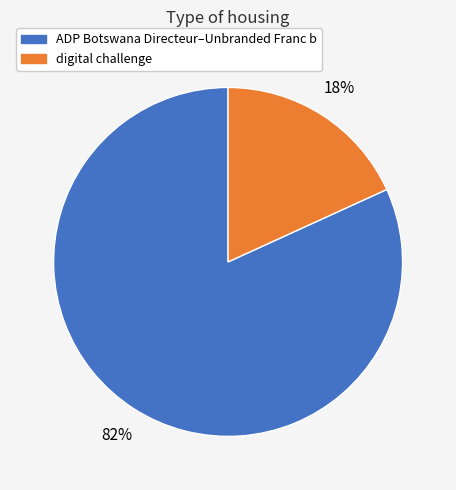

To the nearest percent, what is the difference between the largest and smallest slice percentages?

64%